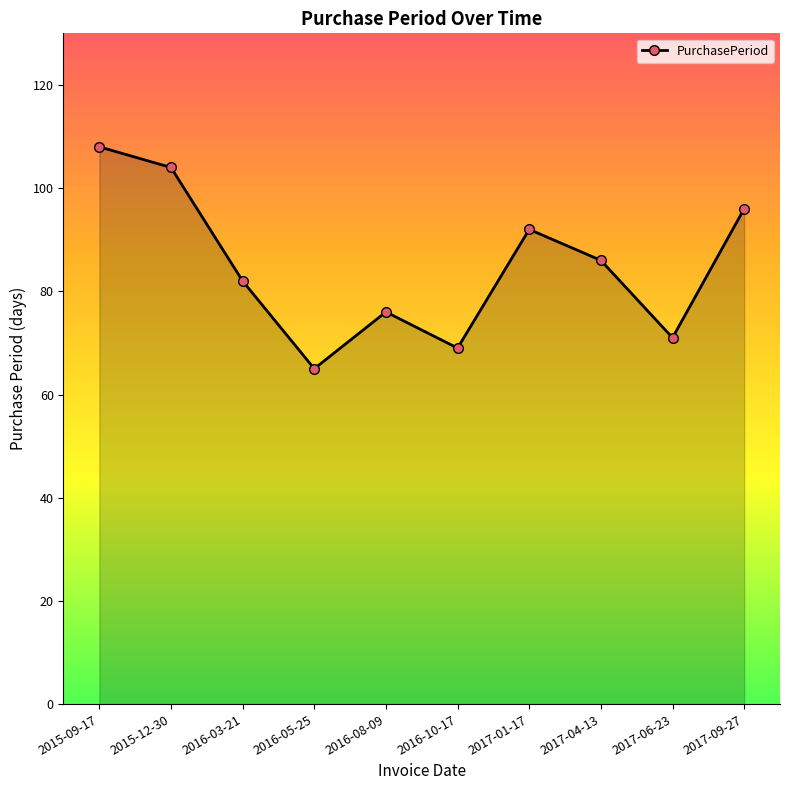

What is the difference between the second highest and minimum values?

39